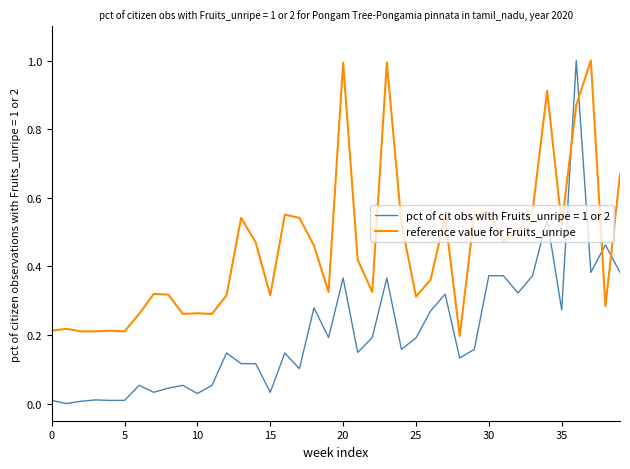

Which series has the largest total across all categories?

reference value for Fruits_unripe